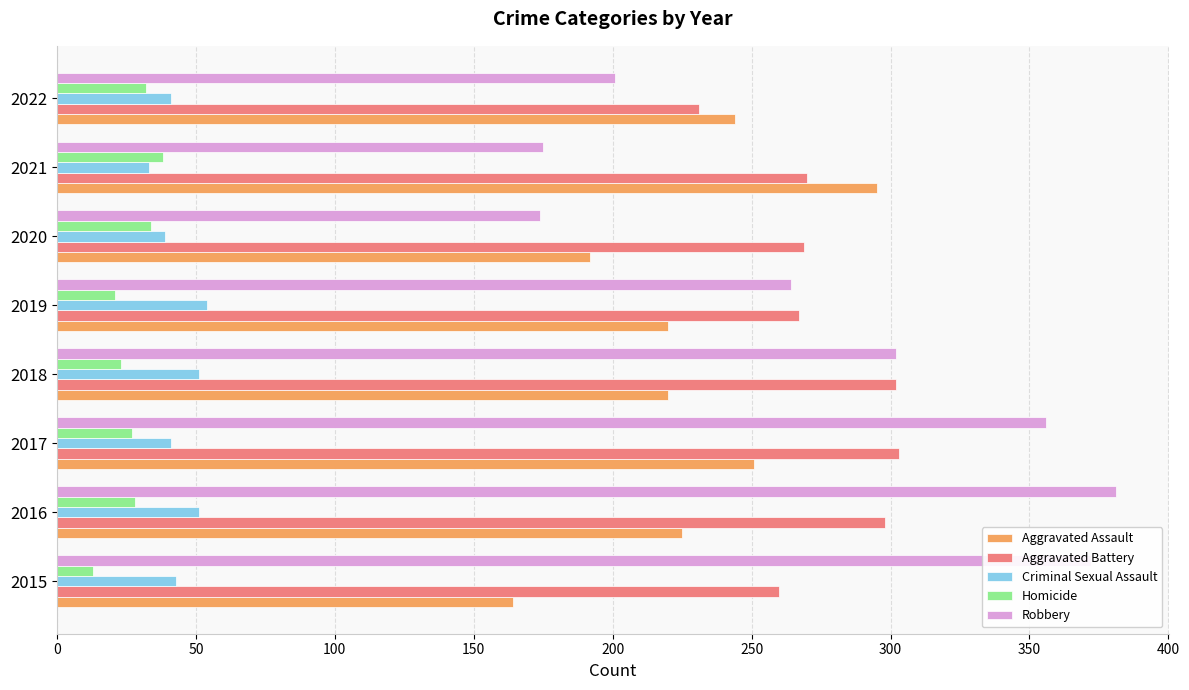

What is the difference between the maximum and second lowest values in the Homicide series?

17